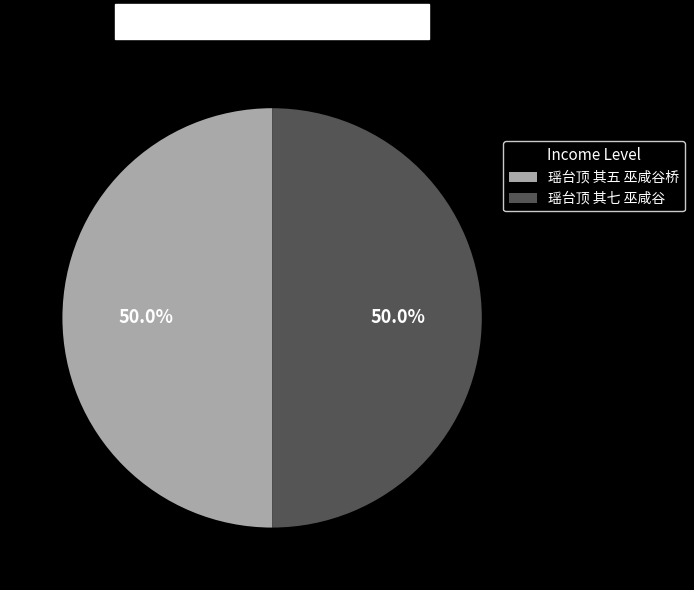

To the nearest percent, what percentage of the pie is 瑶台顶 其五 巫咸谷桥?

50%